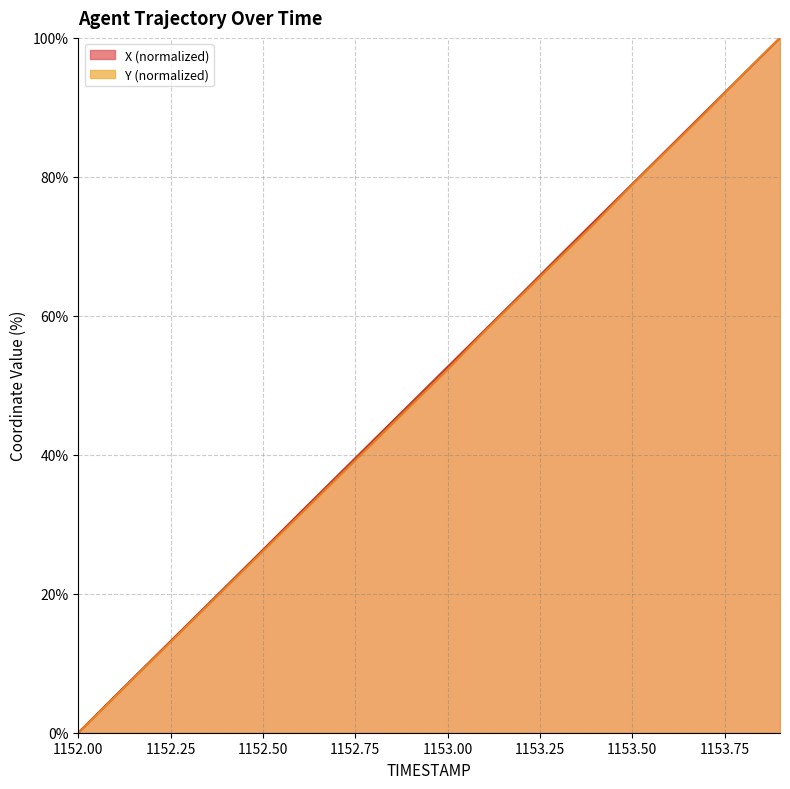

What value does the X series have at 1152.6?

31.6